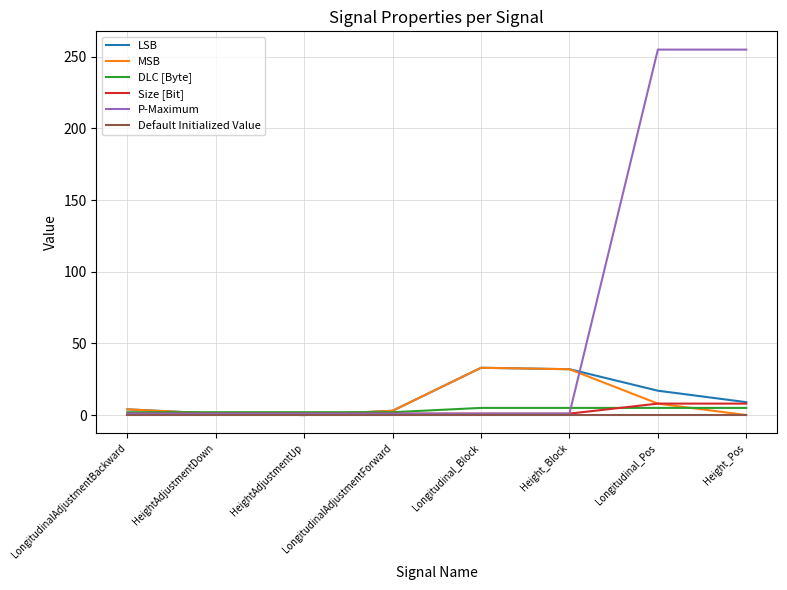

Which series has the largest total across all categories?

P-Maximum